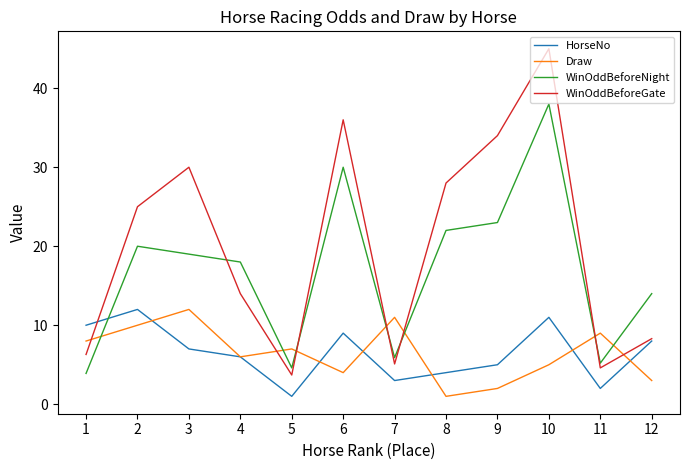

List the labels in order of Draw value, smallest first.

8, 9, 12, 6, 10, 4, 5, 1, 11, 2, 7, 3